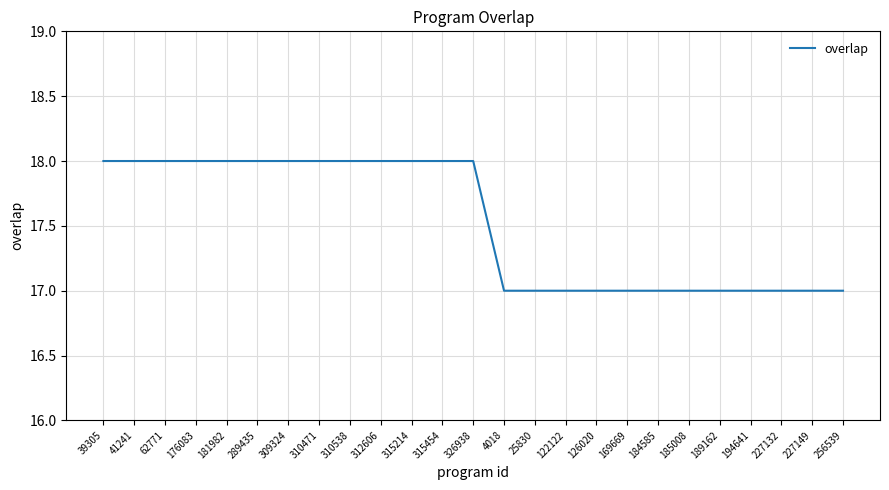

Is it true that the value at 62771 is 28?

False